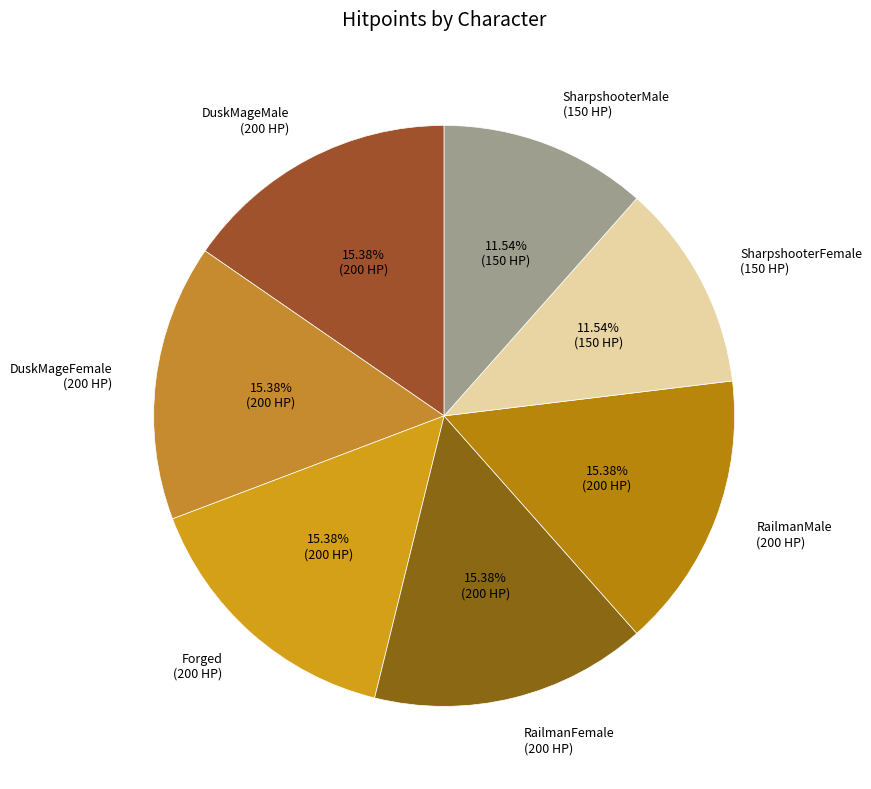

How many slices are in this pie chart?

7